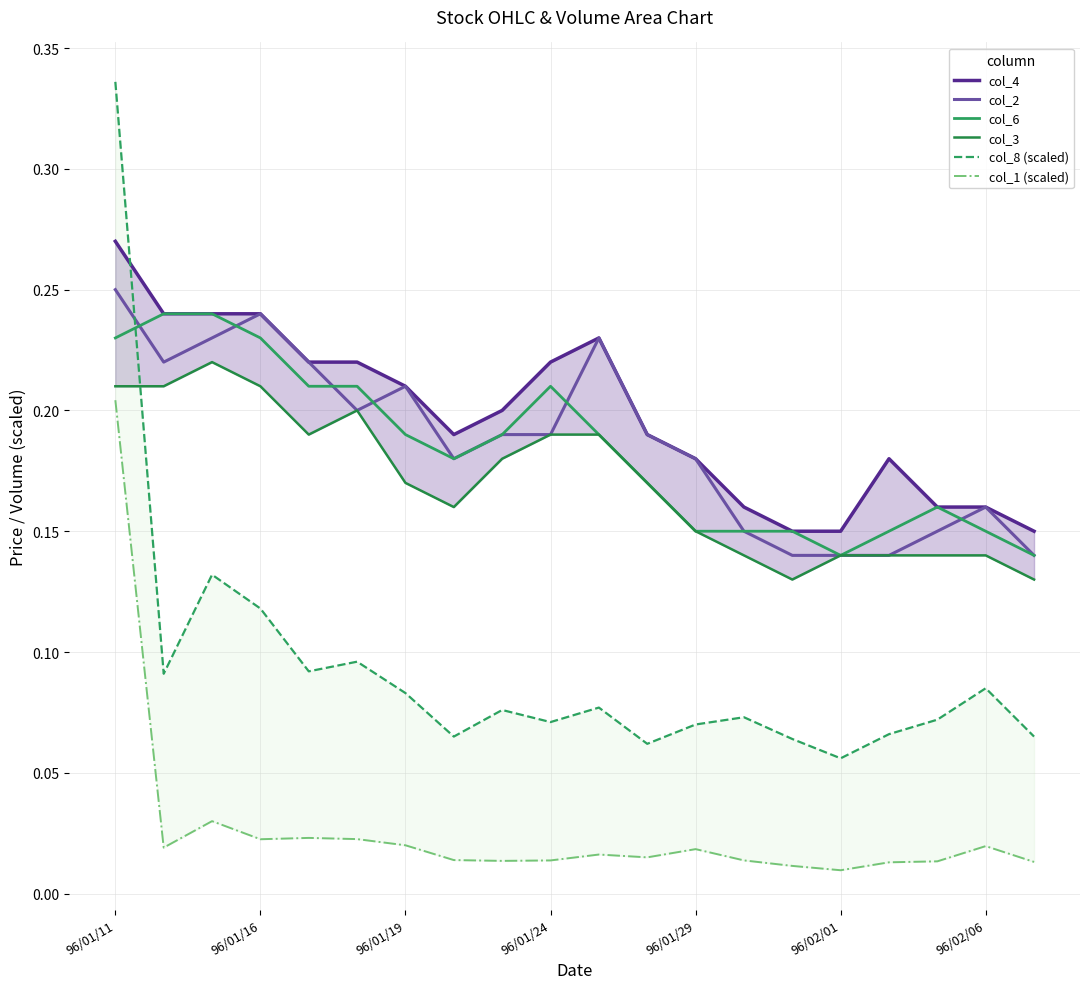

What is the total value across all series at 96/01/11?

1.5